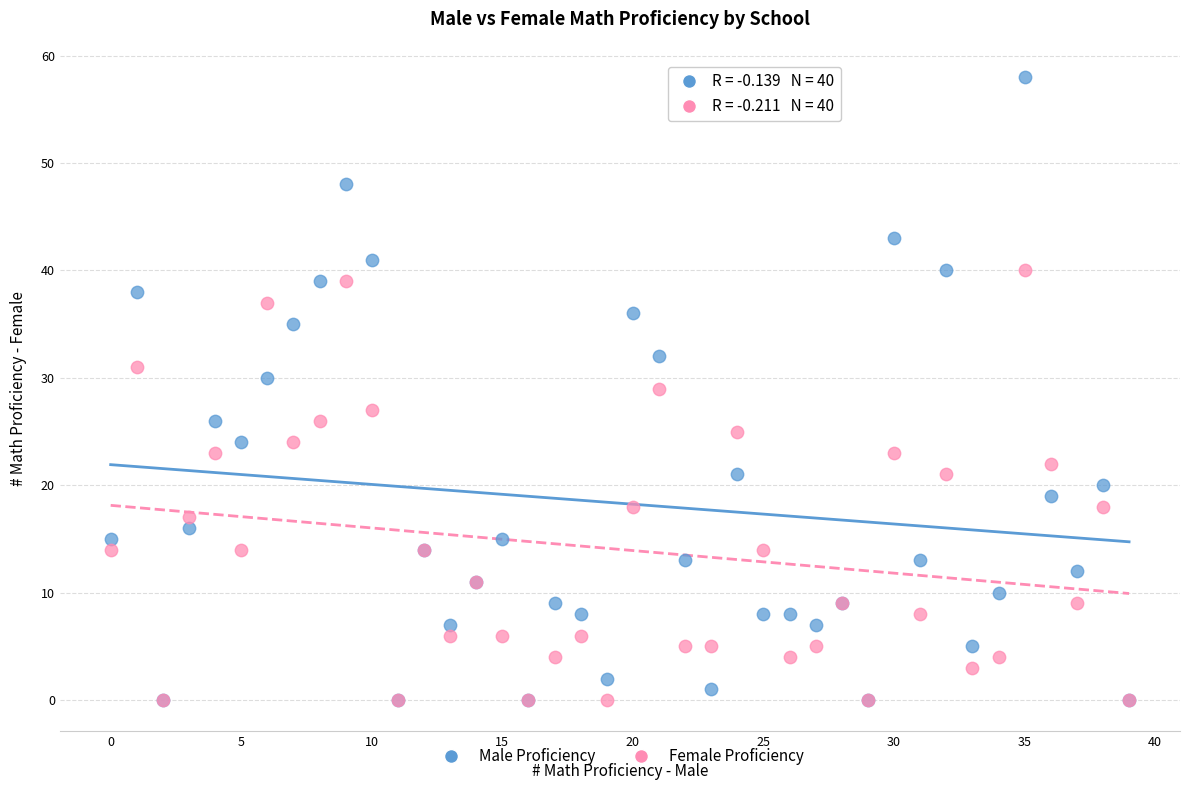

What are all the series names shown in the legend?

Male Proficiency, Female Proficiency